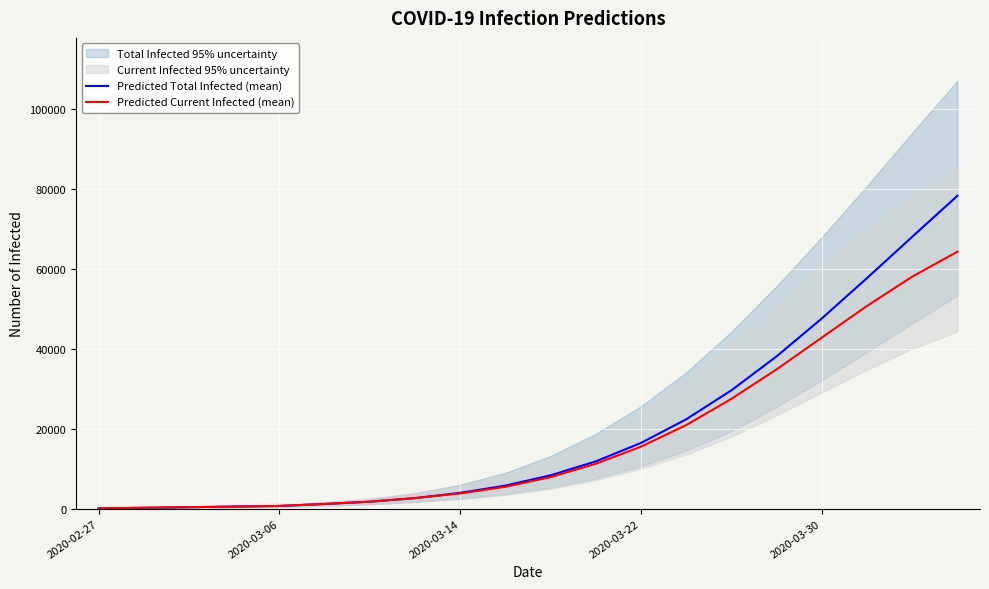

How many data points does each series have?

20